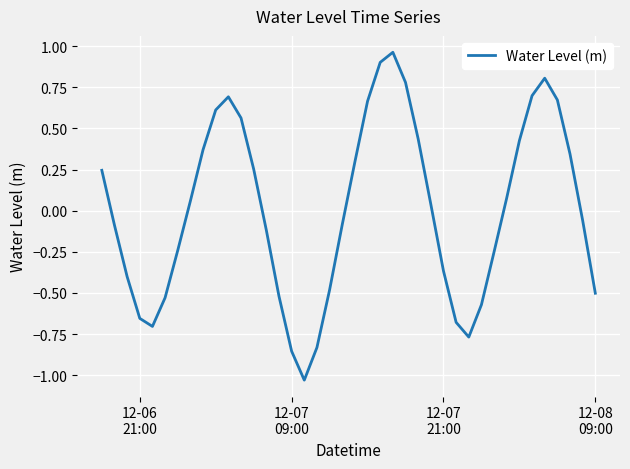

What is the difference between the maximum and minimum values?

2.0